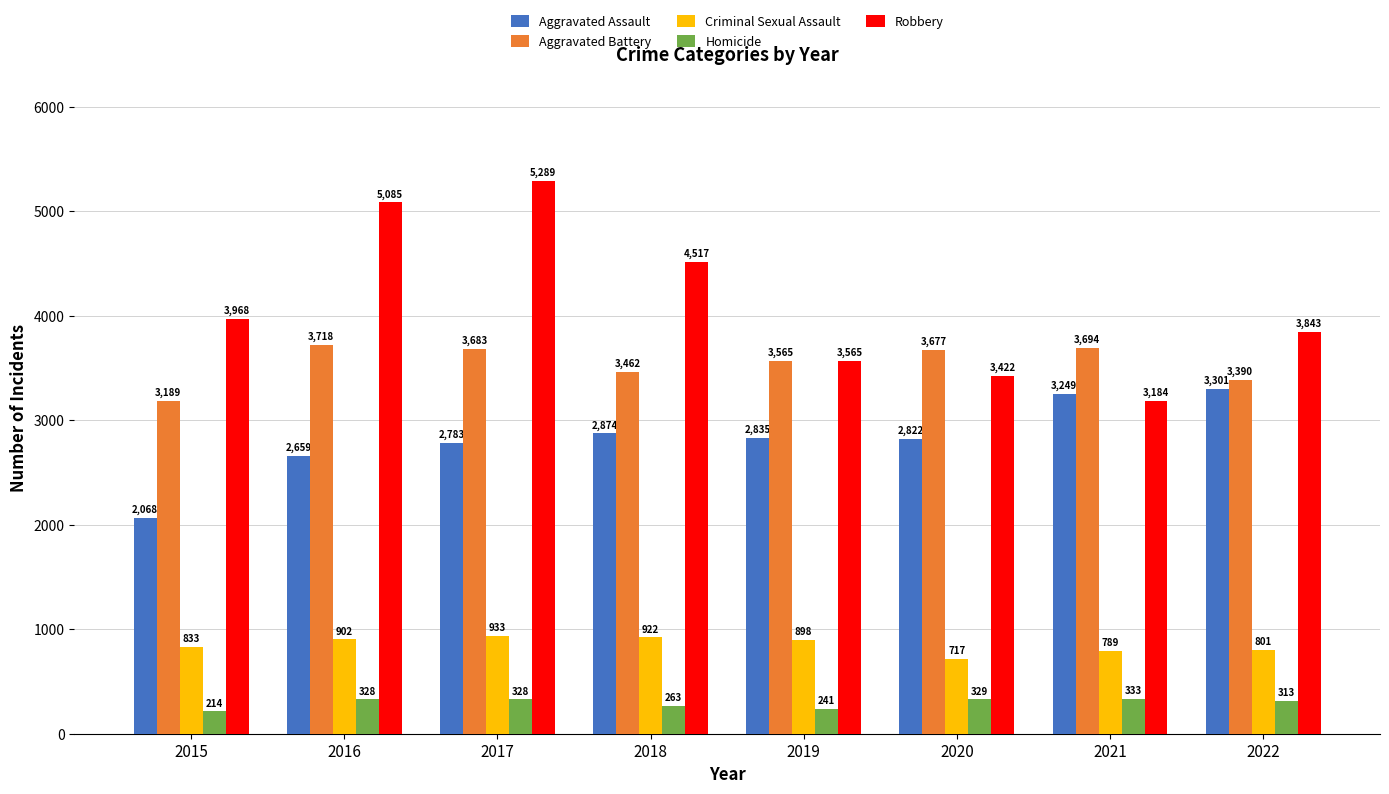

What is the value of the Robbery bar at the 6th from the left?

3422